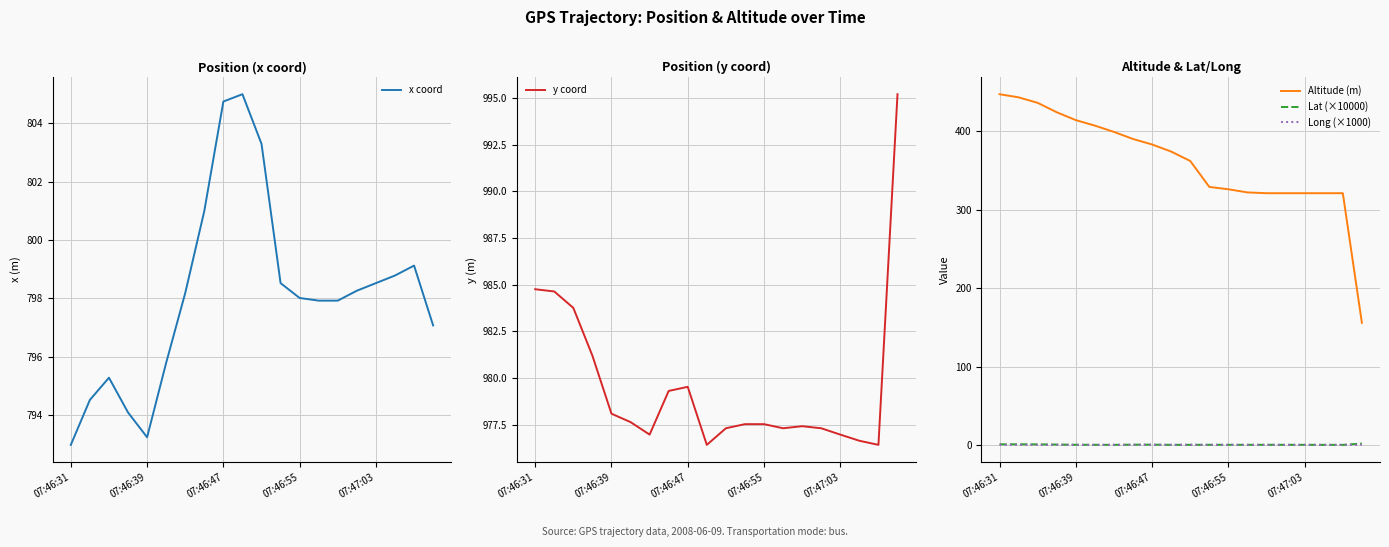

True or false: x coord has a value of 424.2 at 07:46:47.

False